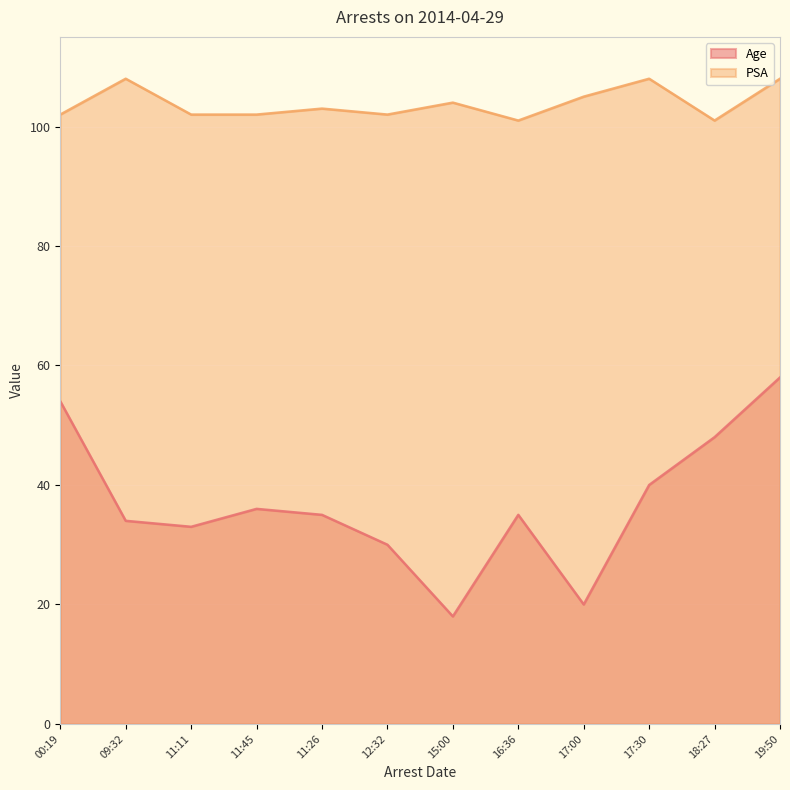

Which series has the widest spread of values?

Age